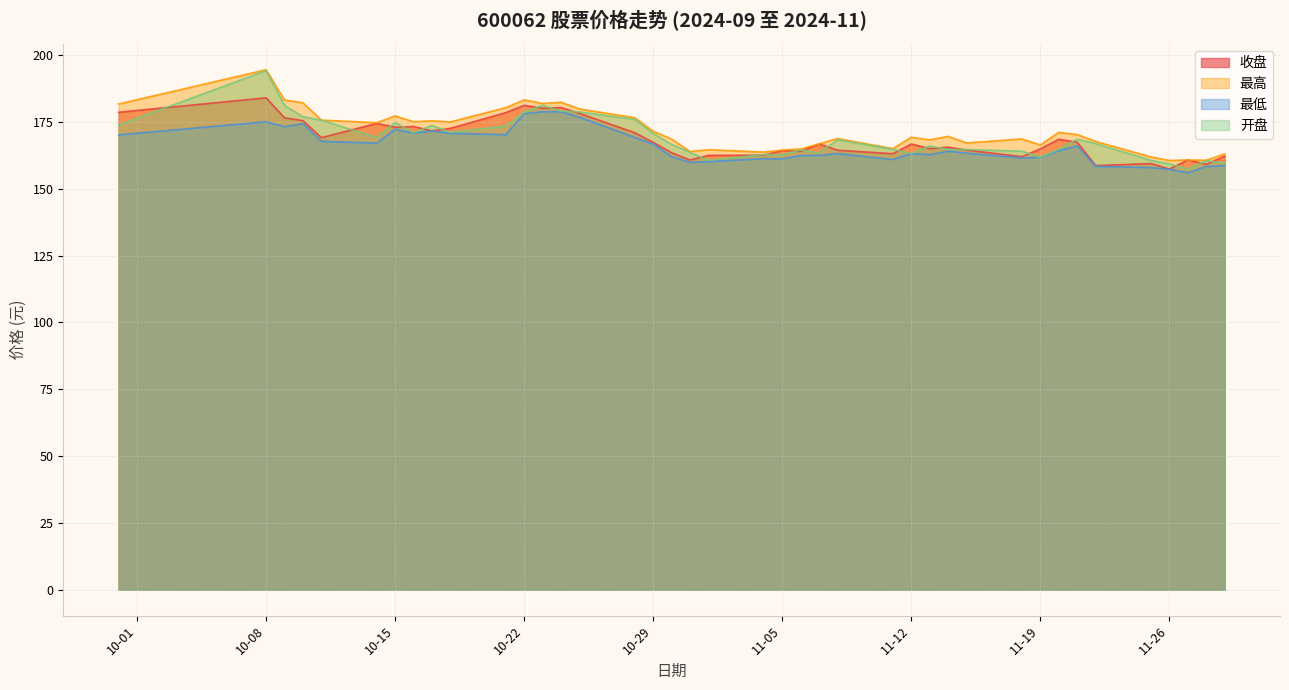

What is the label of the 6th point from the left?

2024-10-14